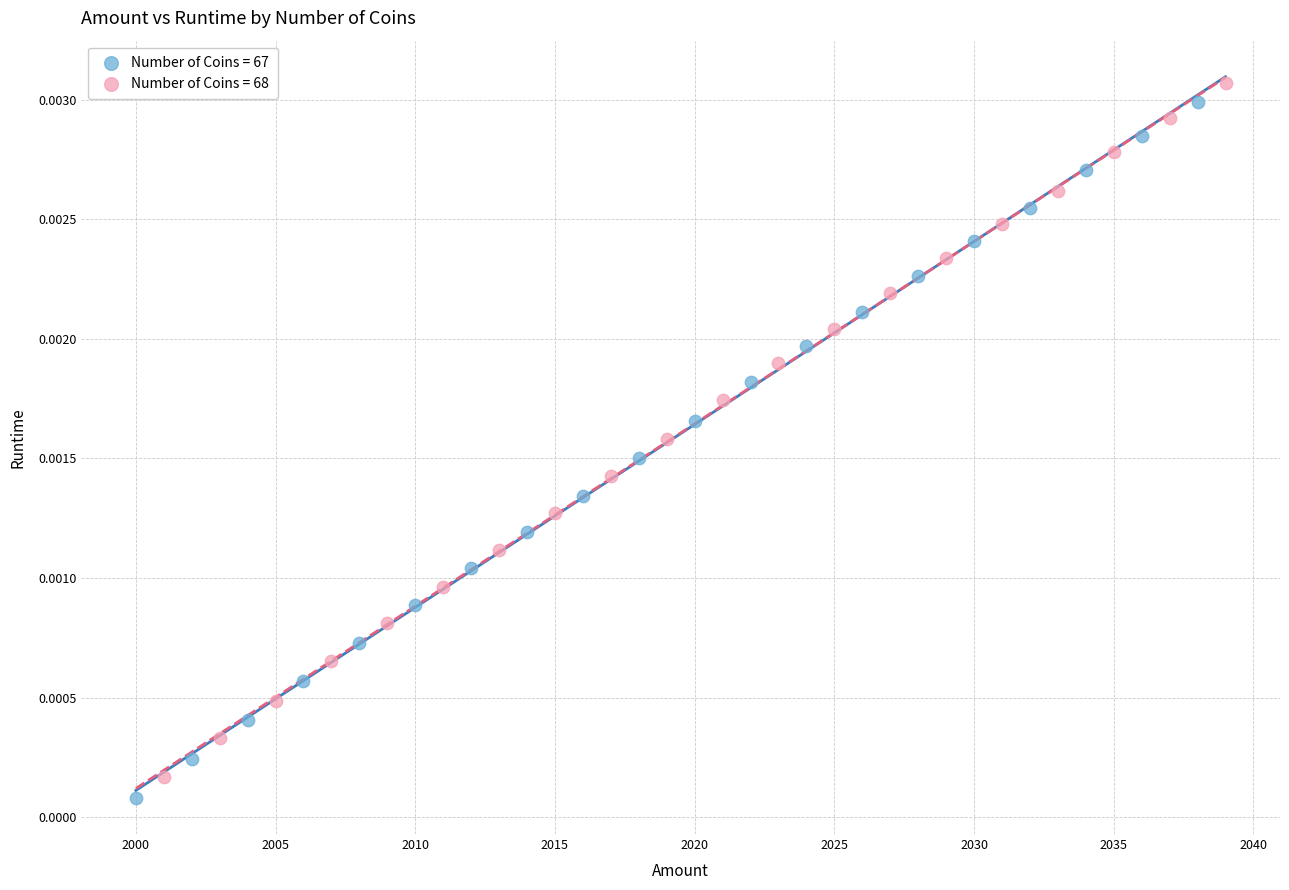

Which series has the widest spread of Y values?

Number of Coins = 67